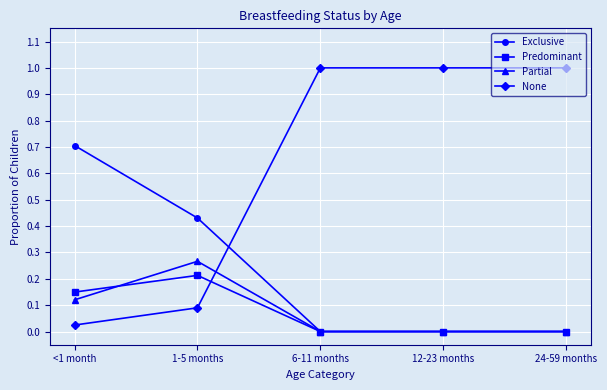

Which series has the largest range (max minus min)?

None